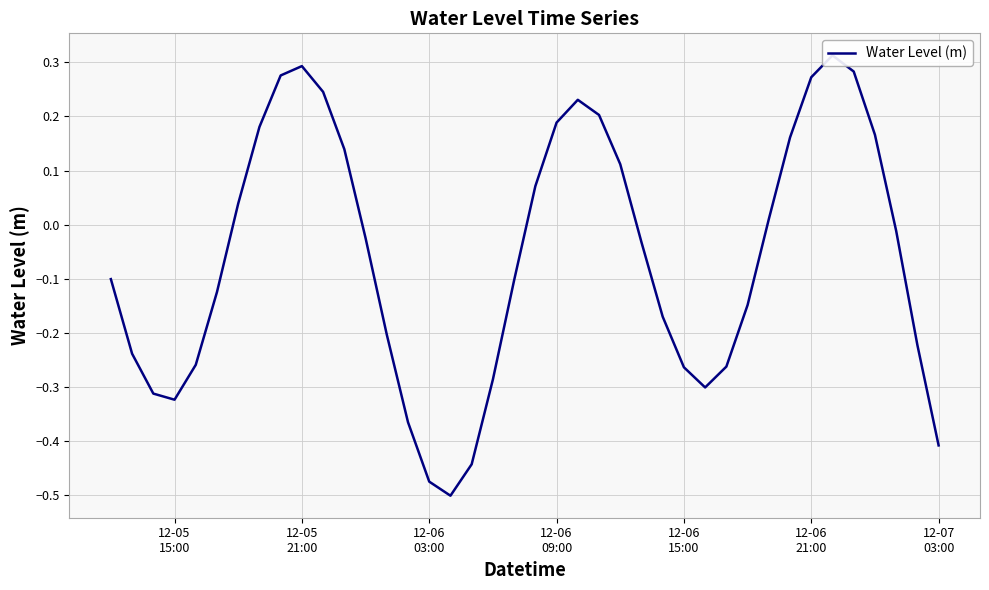

What is the greatest value displayed?

0.3